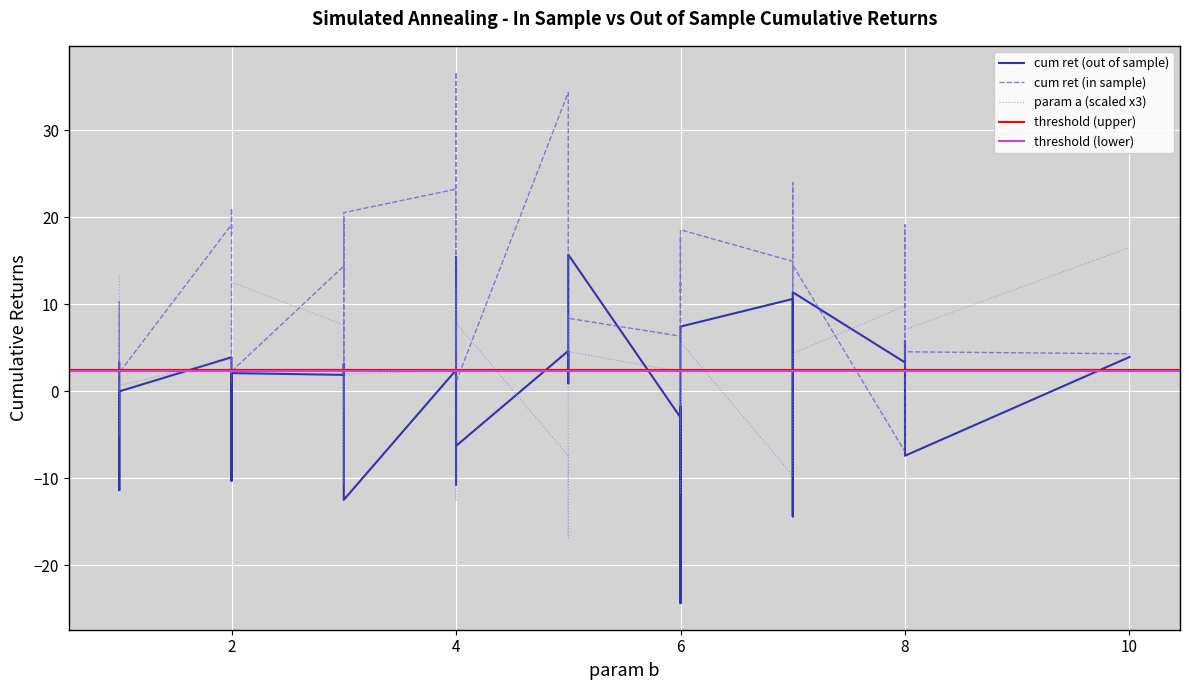

Where is the first local maximum for param a?

2